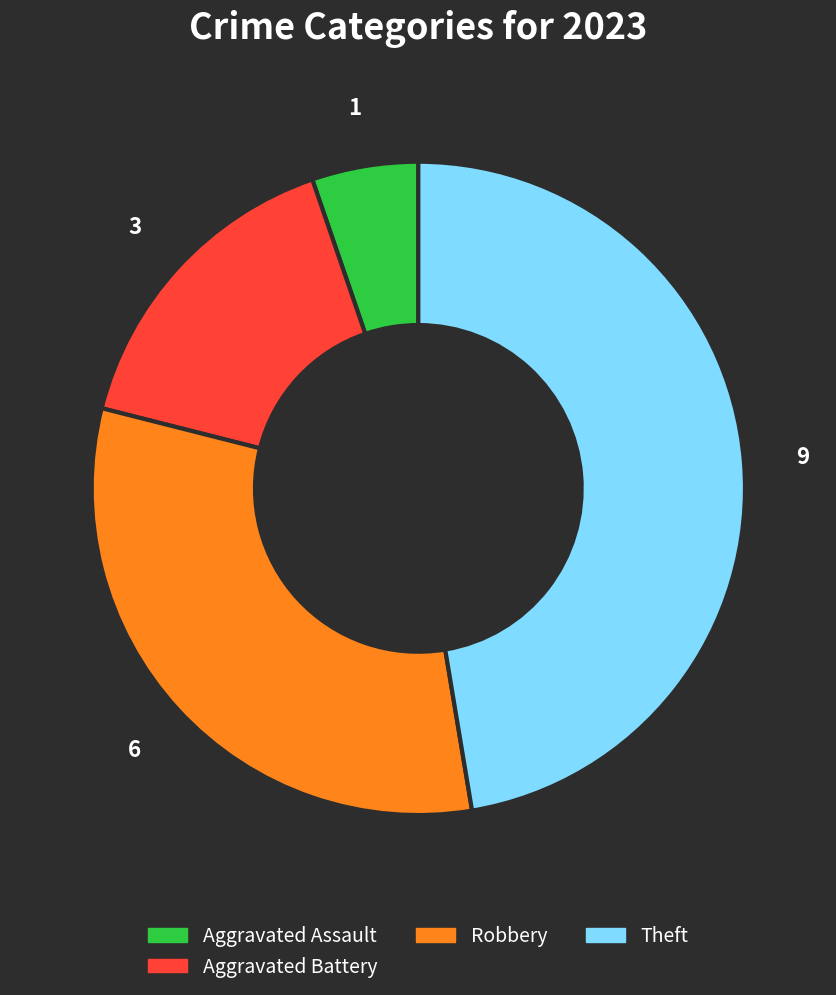

Is there a majority slice in this chart?

No